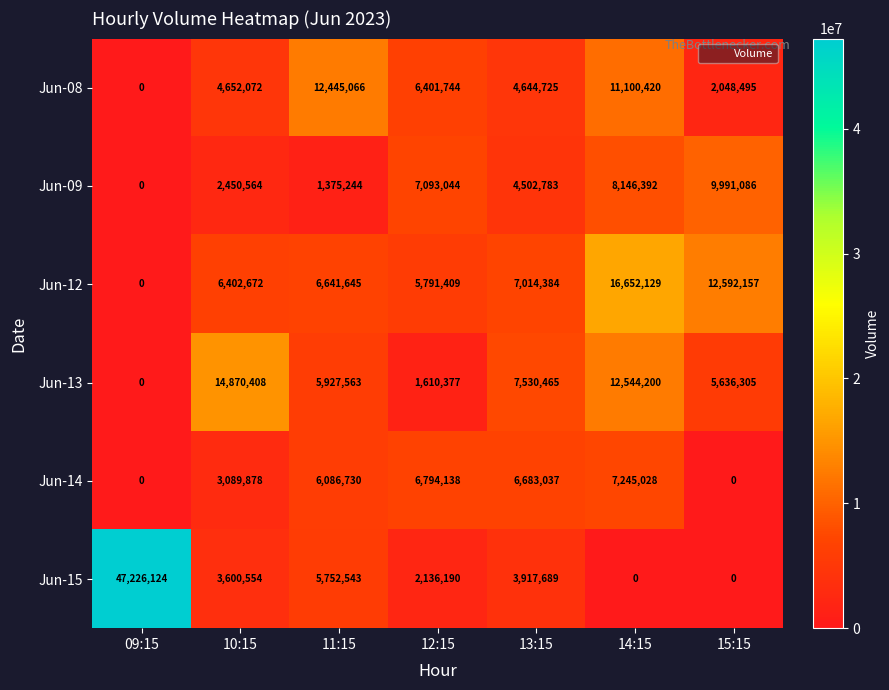

Is it true that Jun-08 equals 5903757 at 09:15?

False